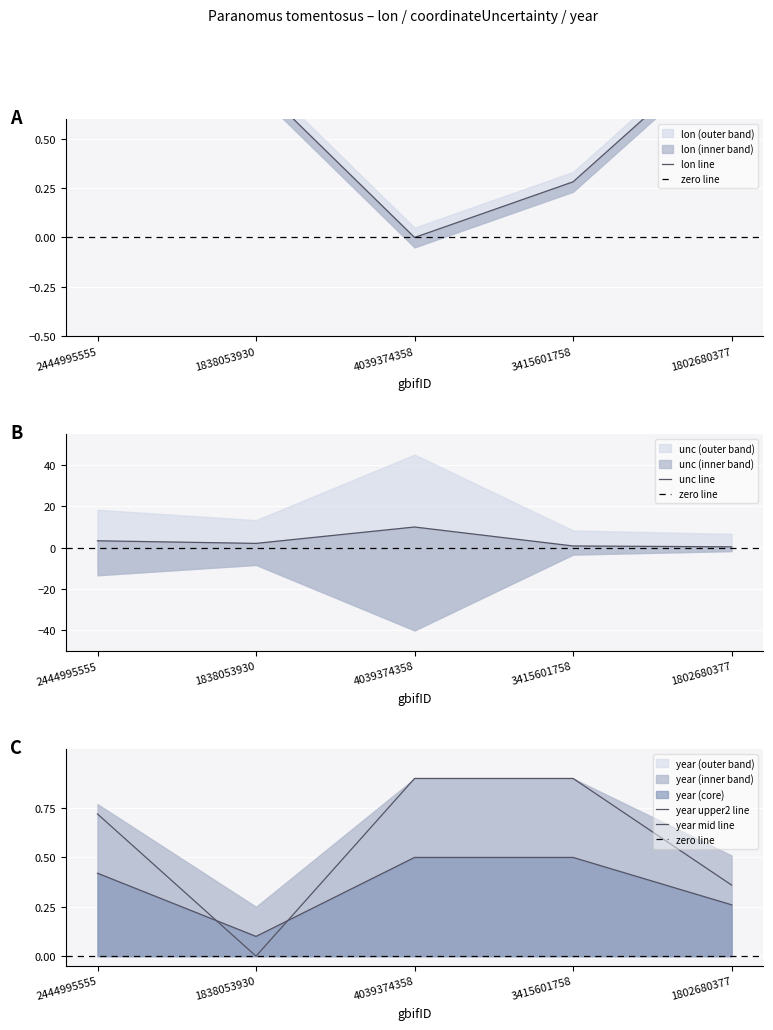

Read the lon value at 1838053930.

0.8